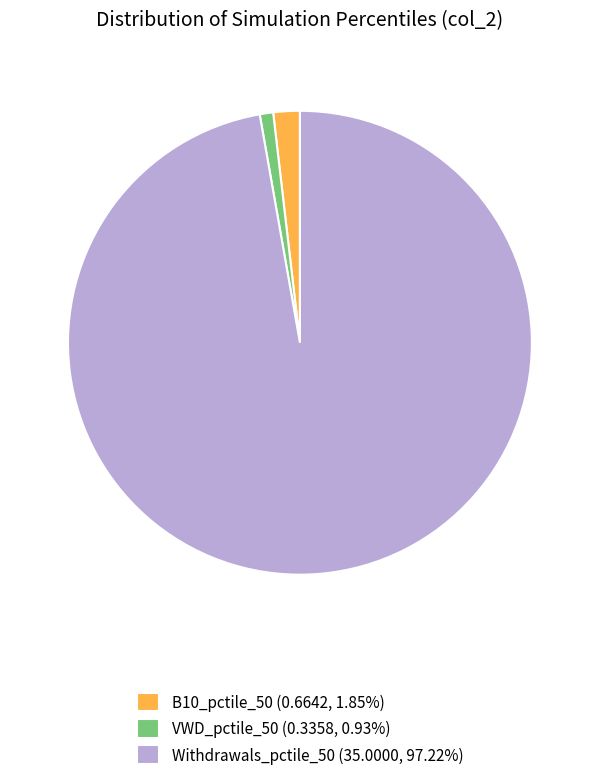

Does Withdrawals_pctile_50 (35.0000, 97.22%) account for over 50% of the chart?

Yes